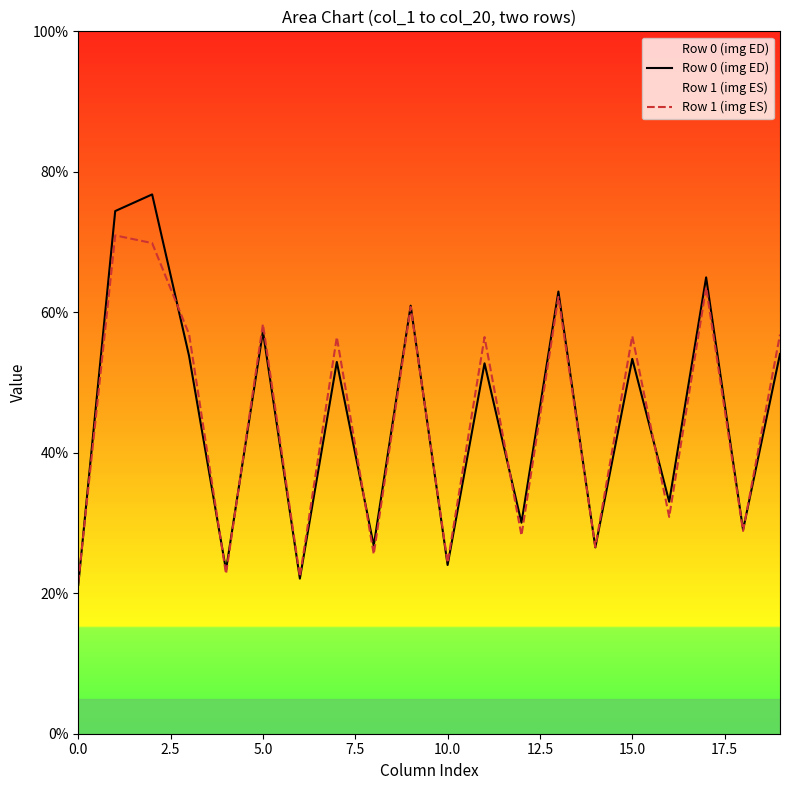

Does the chart display data point markers on the line(s)?

No